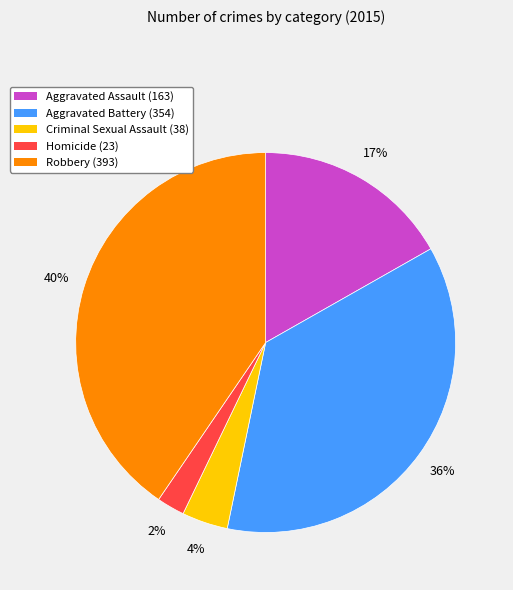

Combined, do Criminal Sexual Assault and Homicide account for over 50%?

No